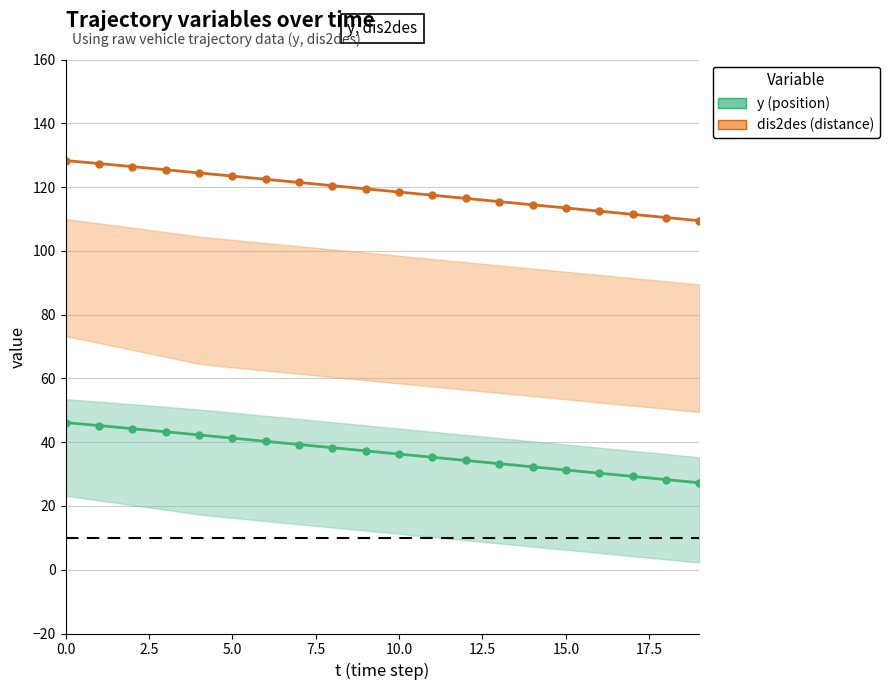

Where is y (position) nearest to the value 36?

10